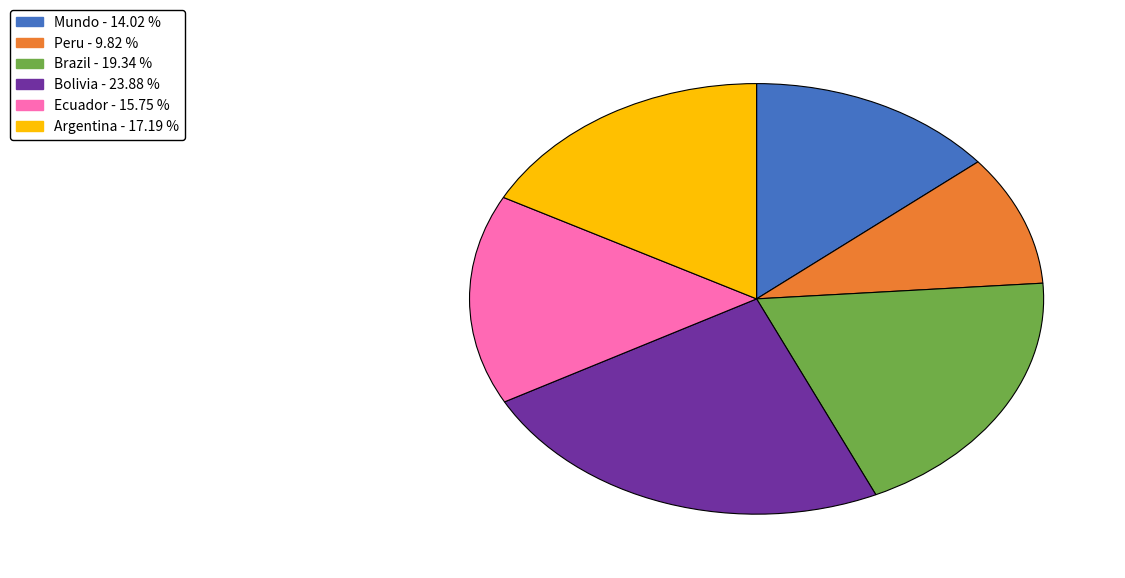

Is the sum of Brazil and Mundo greater than half?

No